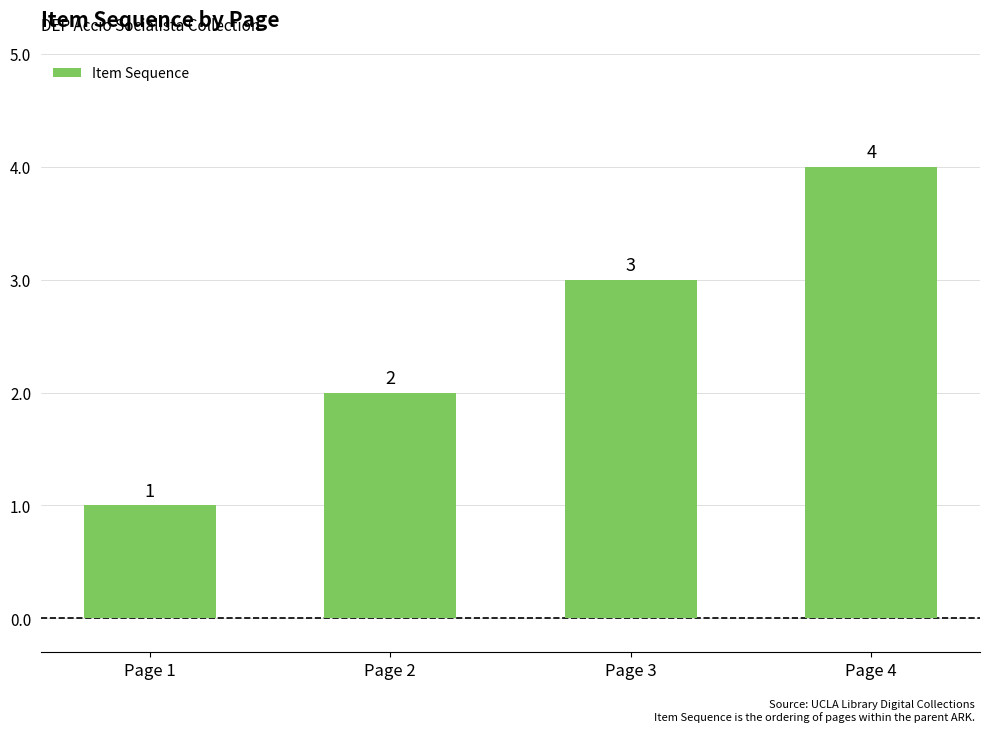

Reading left to right, list all the values displayed in this chart.

1	2	3	4